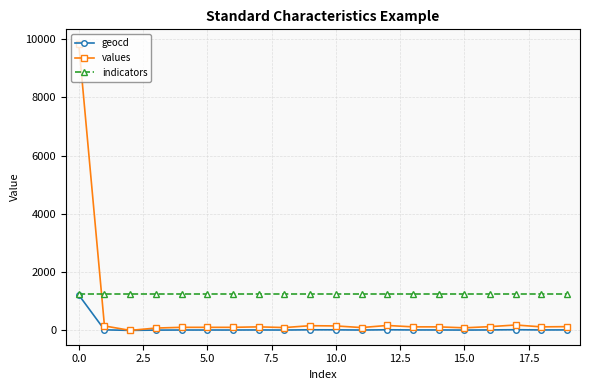

How many intersections are there between indicators and values?

1